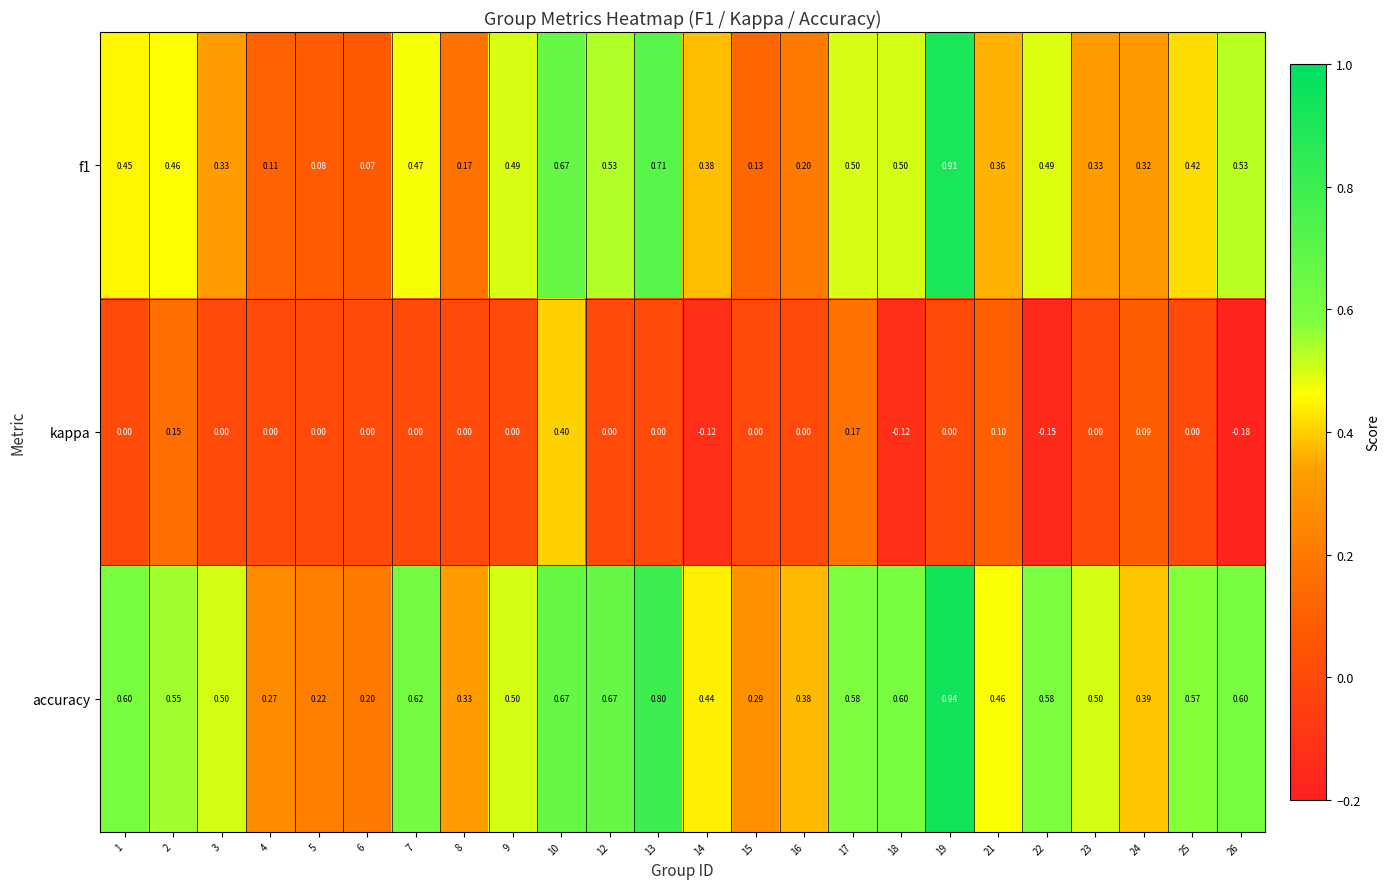

Which series has the largest total across all categories?

accuracy